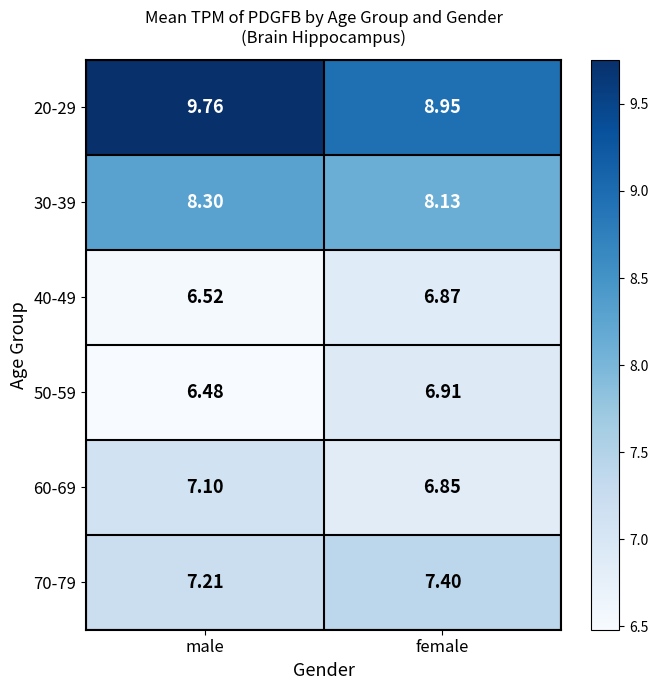

Which label corresponds to the smallest value in the chart?

male